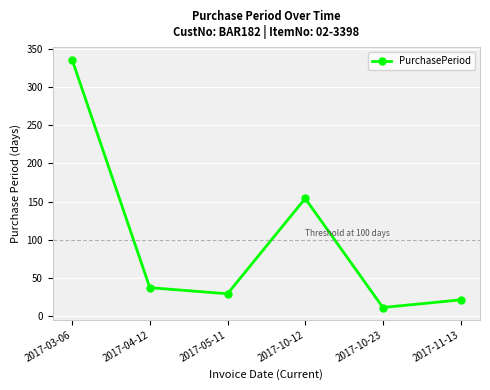

What is the greatest value displayed?

336